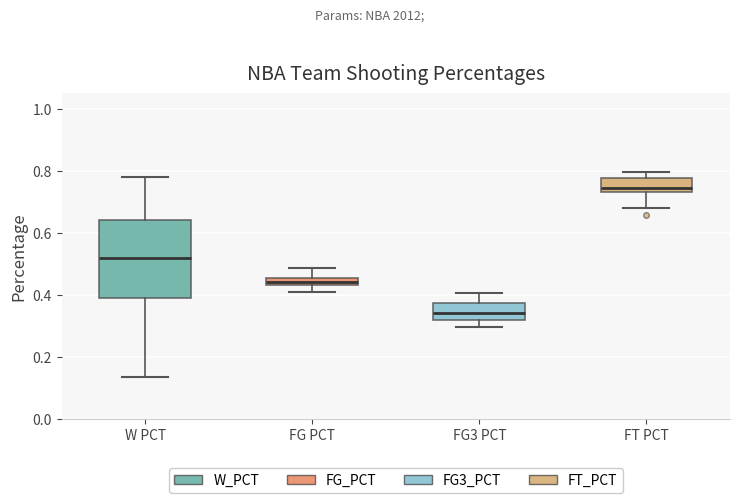

Where is the upper edge of the box for FT PCT on the y-axis? The values are not printed on the chart, so give them approximately, as read against the axis.

0.78